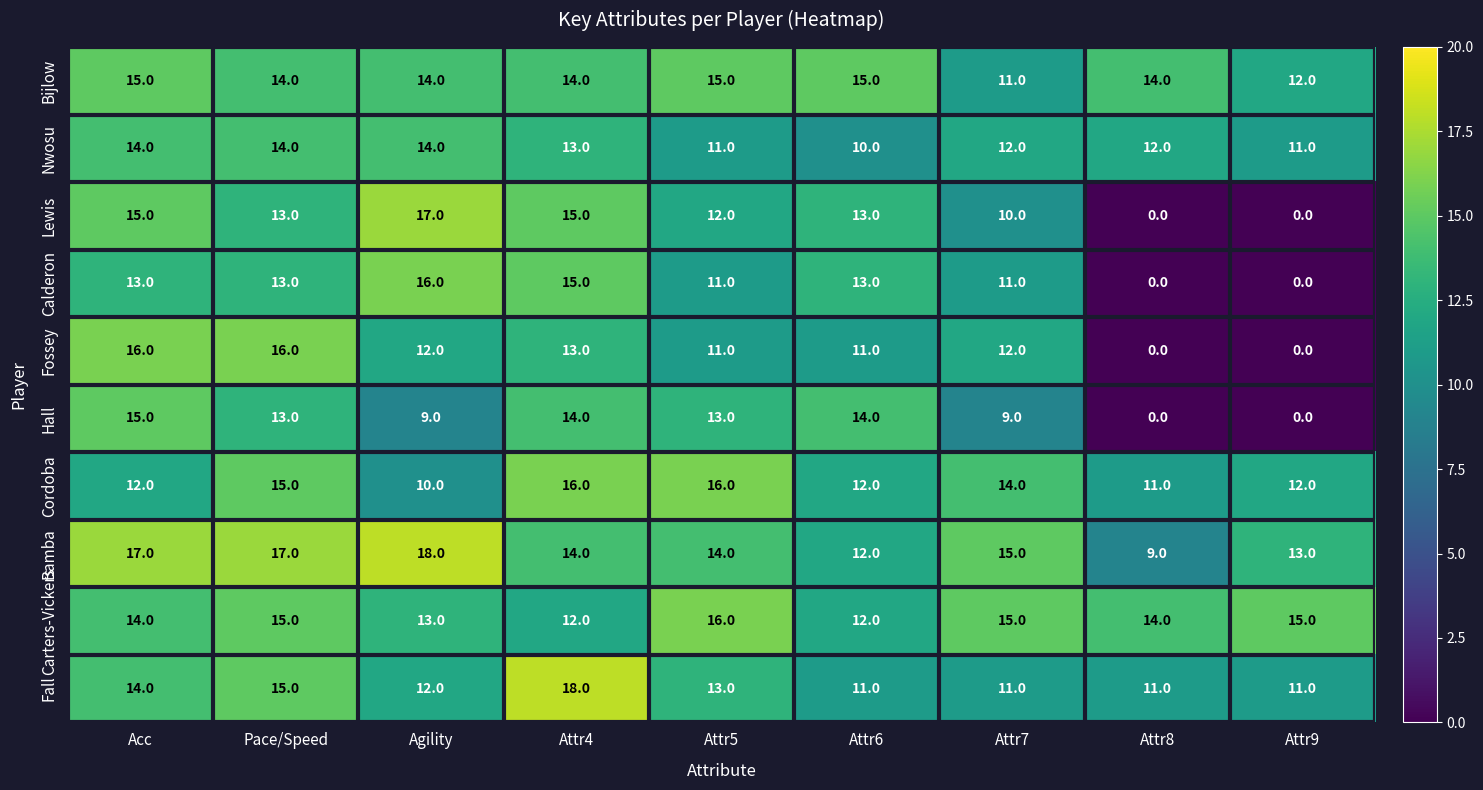

What is the highest value of the Carters-Vickers series?

16